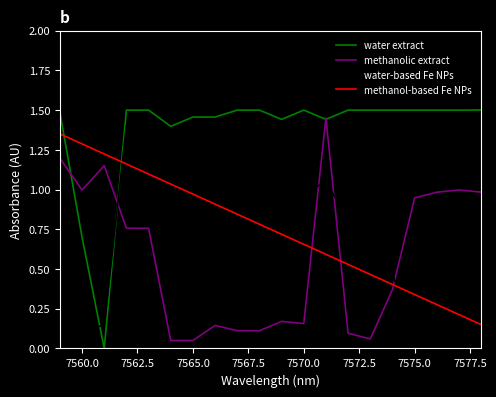

How many intersections are there between methanolic extract and methanol-based Fe NPs?

3